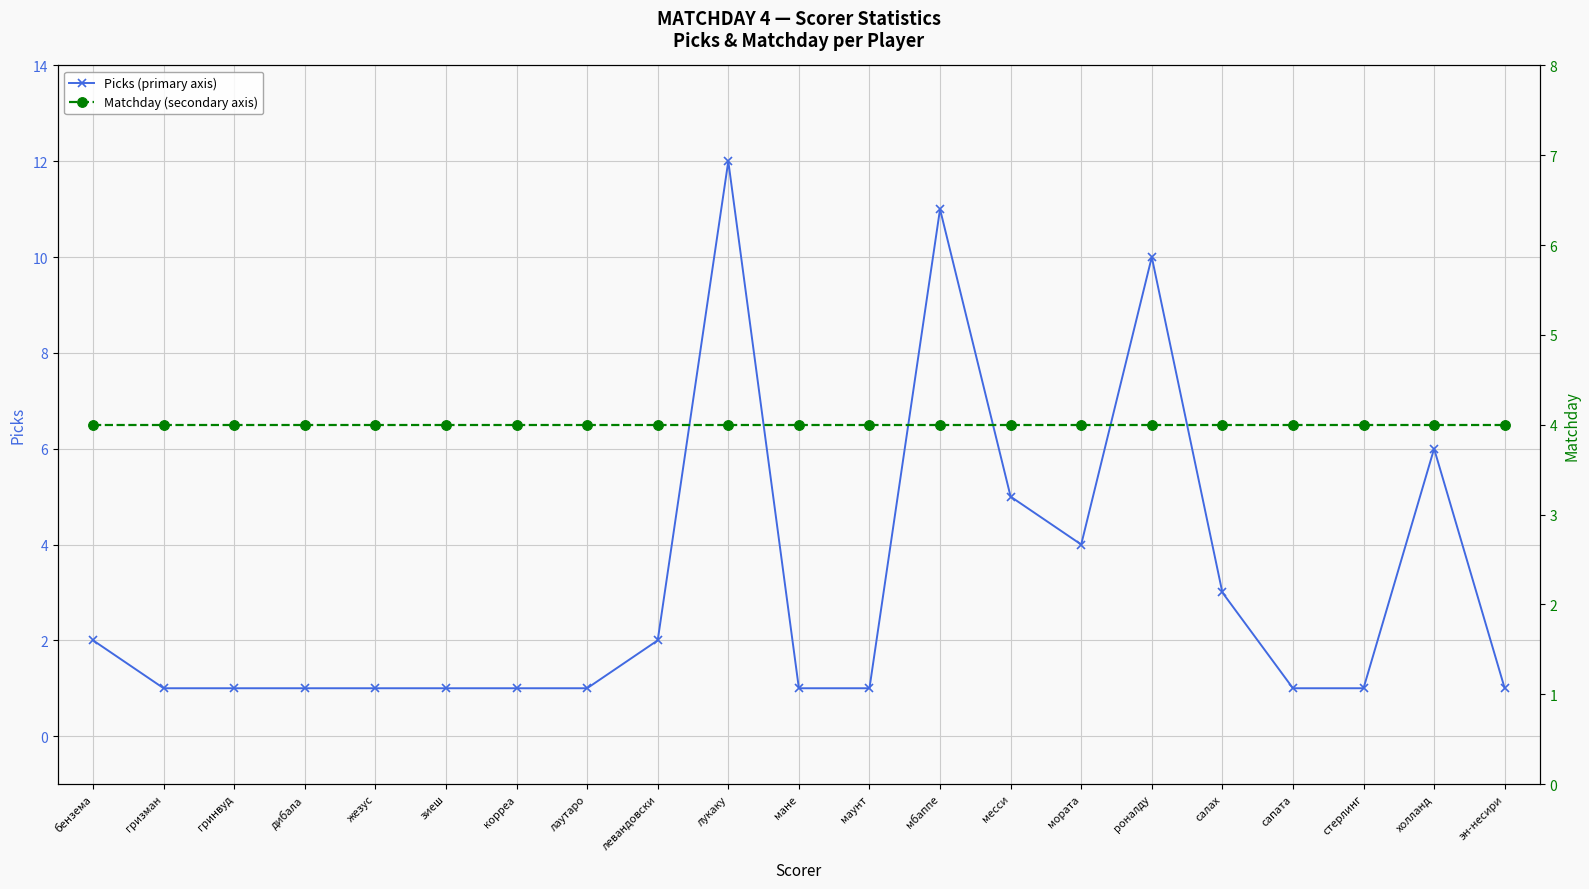

Which series ends up on top after the final intersection of Picks (primary axis) and Matchday (secondary axis)?

Matchday (secondary axis)